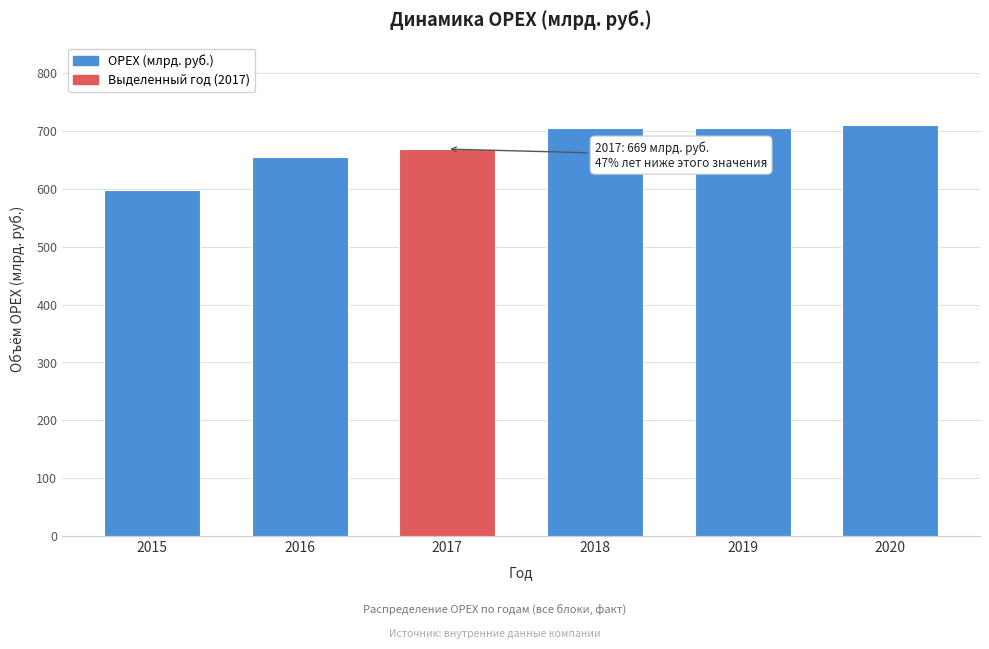

Reading right to left, what are all the values shown in this chart?

2020=711	2019=705	2018=705	2017=669	2016=655	2015=598